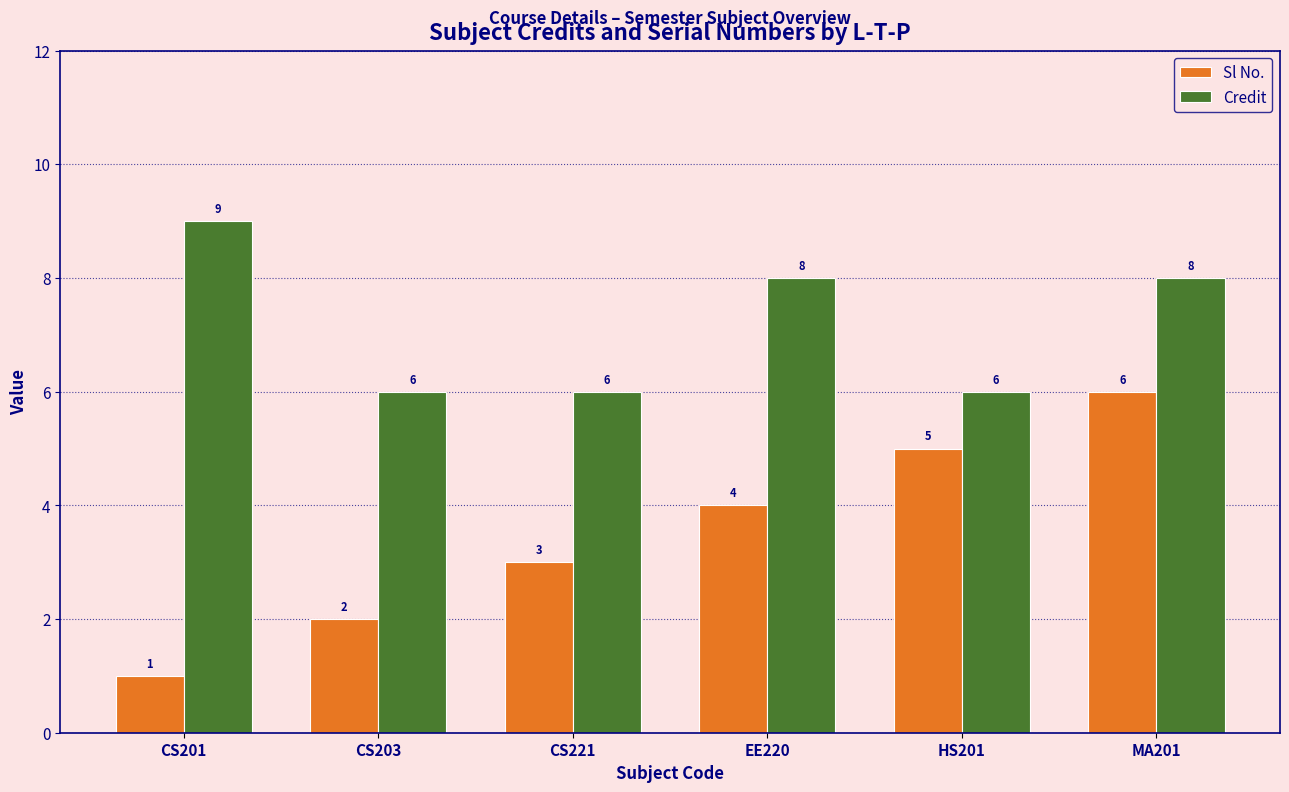

Does the chart contain stacked bars?

No